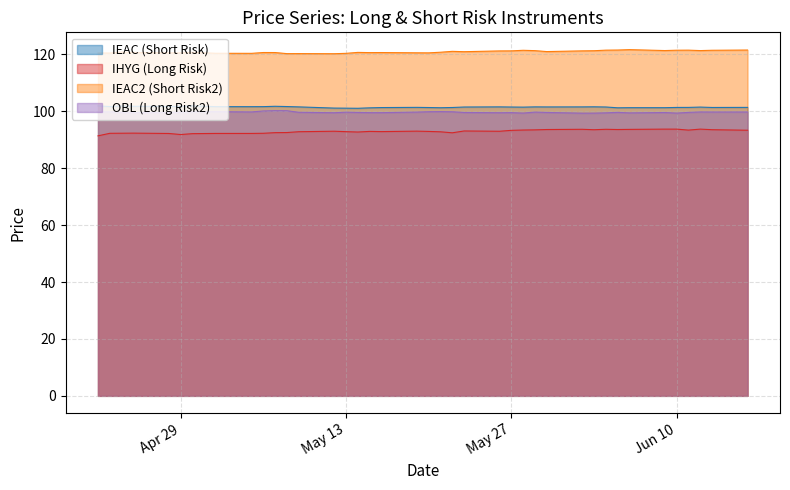

True or false: OBL (Long Risk2) and IEAC (Short Risk) cross at least once.

False